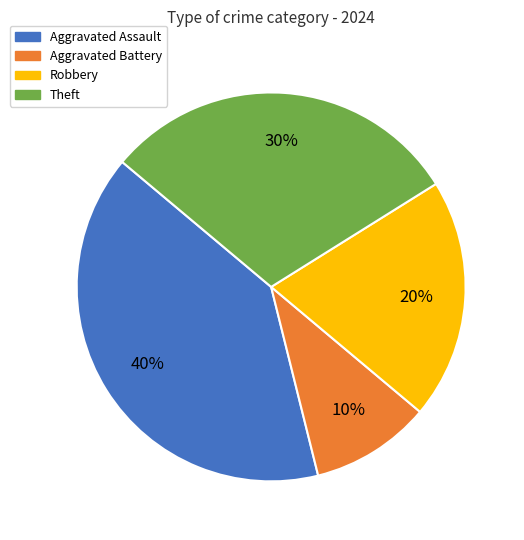

Which has a higher value, Aggravated Battery or Aggravated Assault?

Aggravated Assault